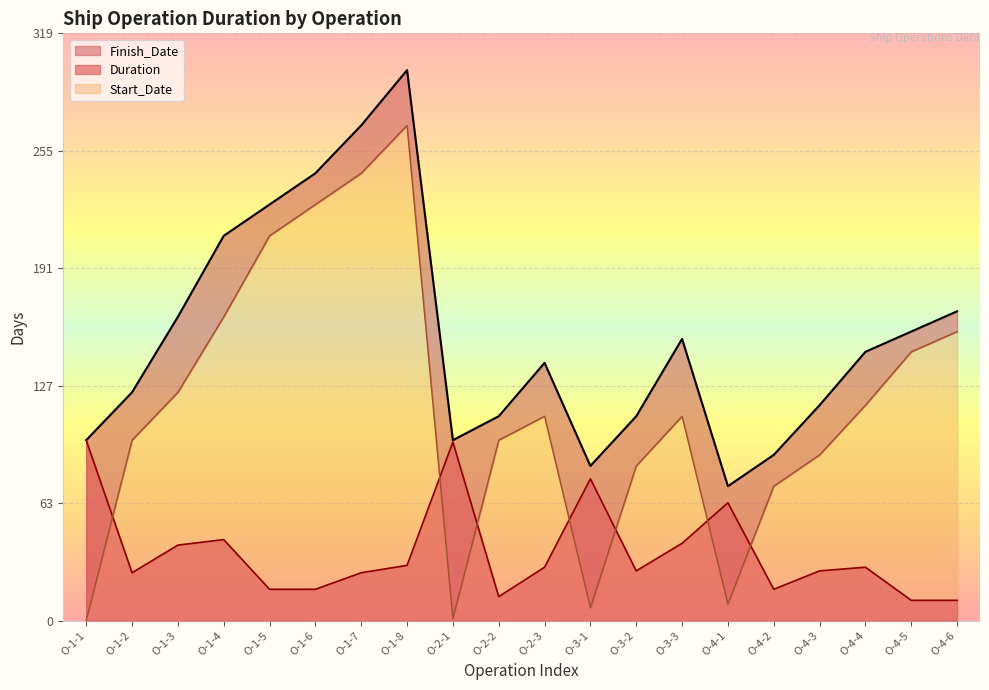

The value of Duration at O-1-2 is 12. True or false?

False